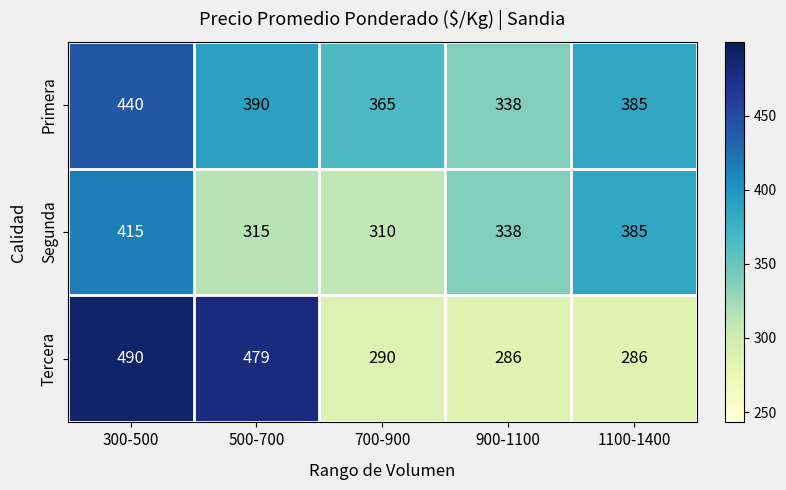

What is the difference between the Tercera values at 500-700 and 700-900?

189